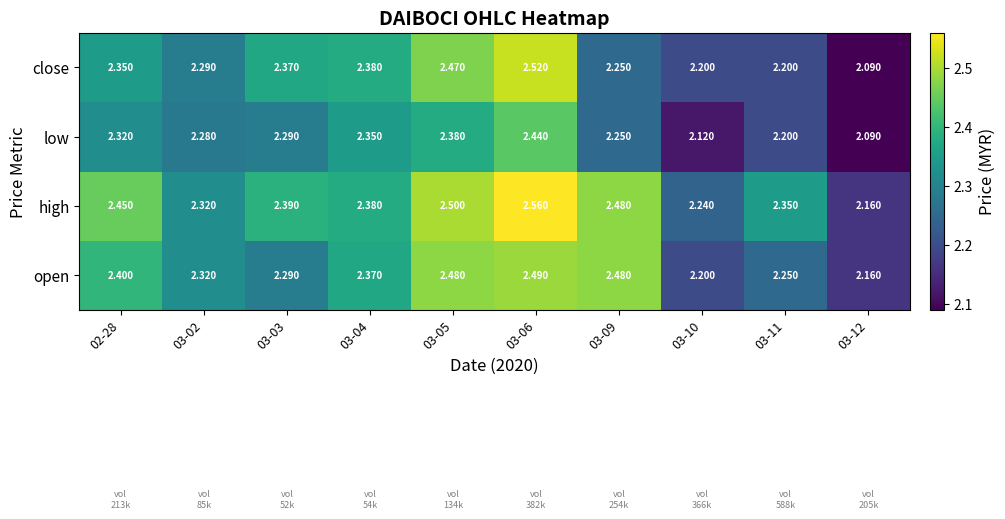

At 03-06, list the series in order from largest to smallest.

high, close, open, low